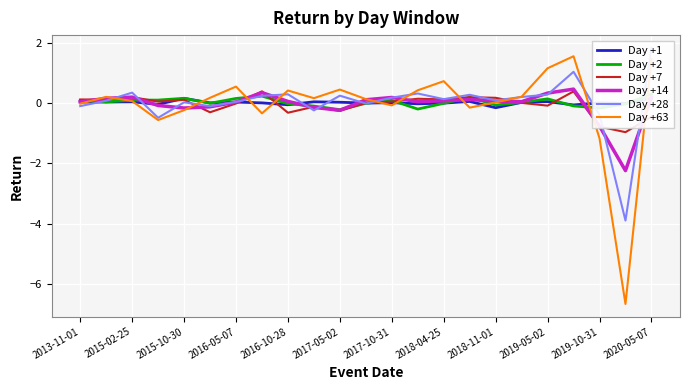

How many distinct data groups are displayed?

6